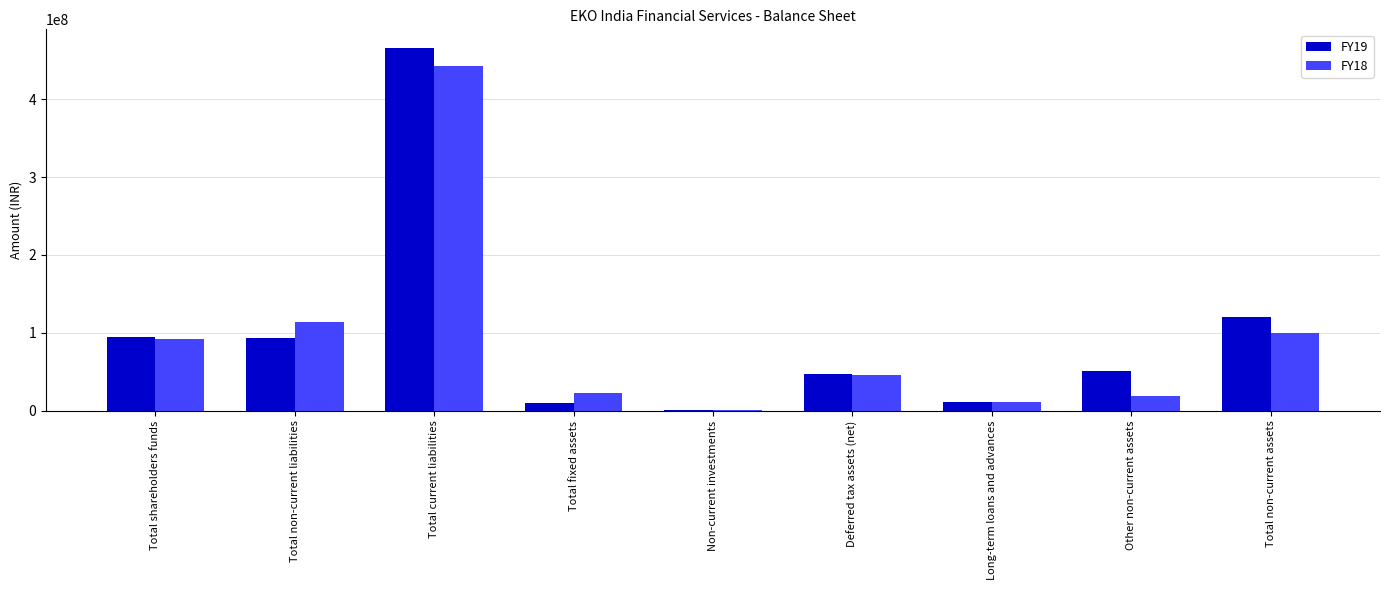

True or false: FY19 has a value of 93135378 at Total non-current liabilities.

True